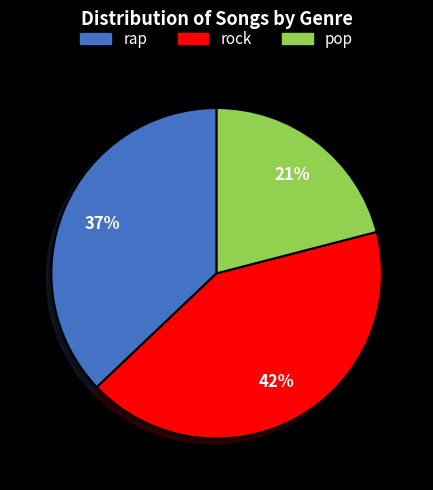

Rank the categories by value from lowest to highest.

pop, rap, rock